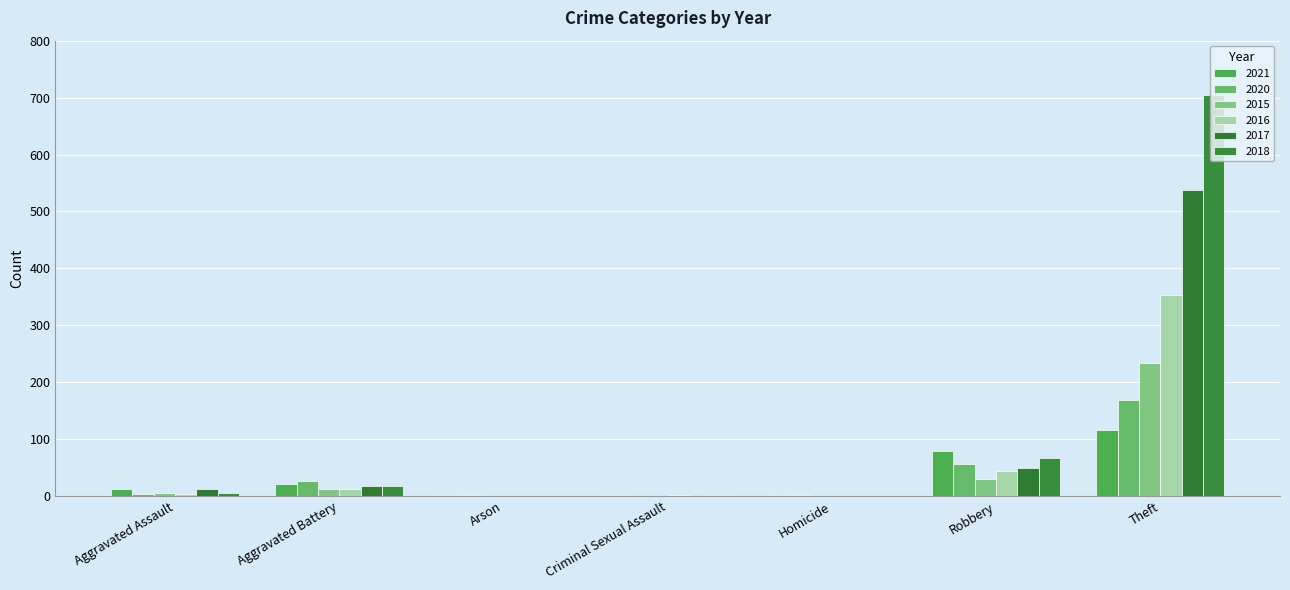

Which series has the largest total across all categories?

2018